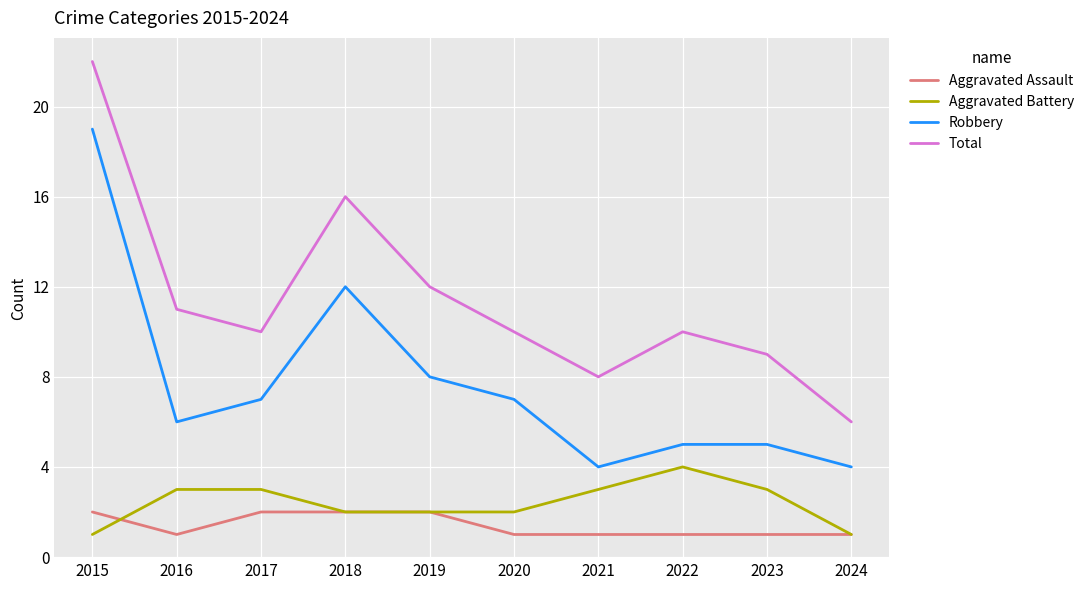

What is the maximum value shown in the chart?

22